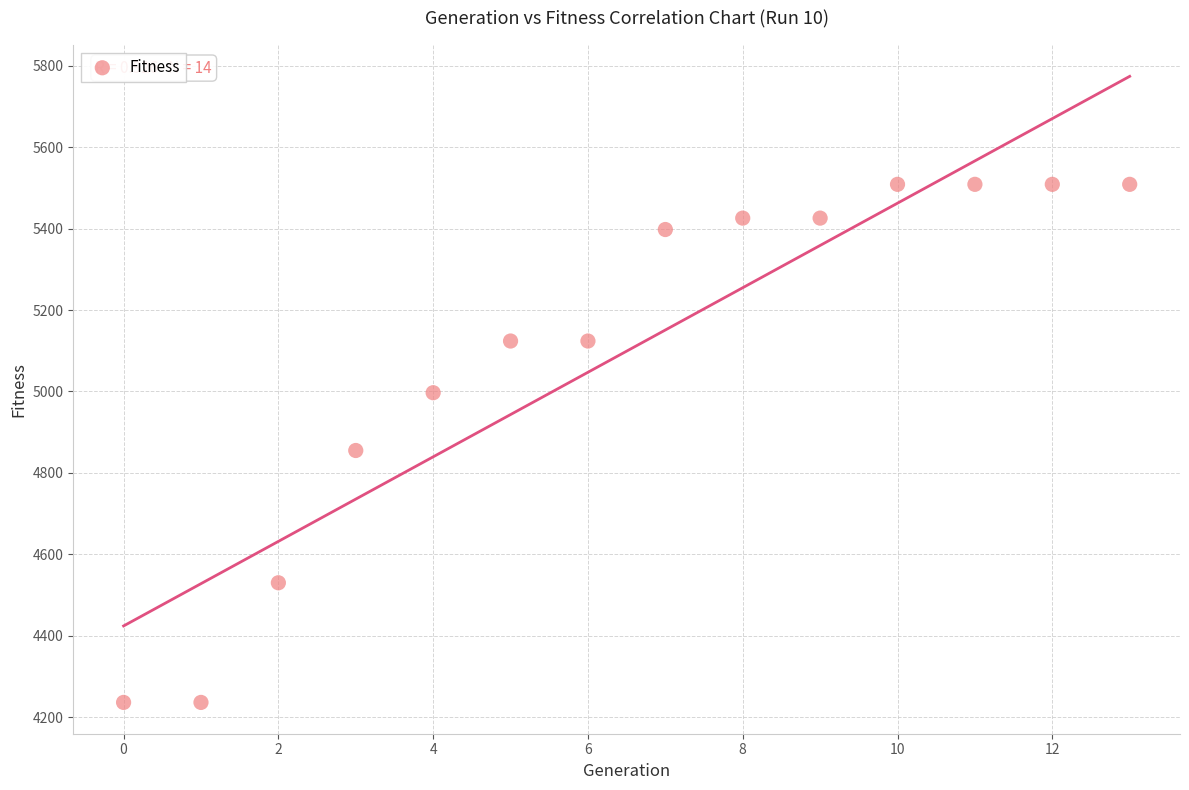

What is the range of Y values (max minus min)?

1273